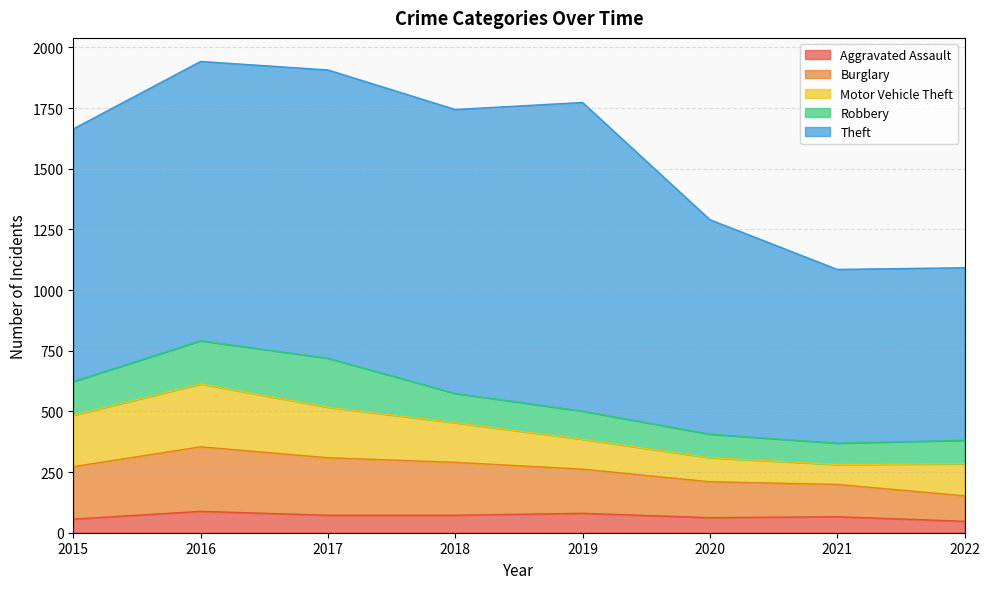

List the labels in order of Aggravated Assault value, smallest first.

2022, 2015, 2020, 2021, 2017, 2018, 2019, 2016